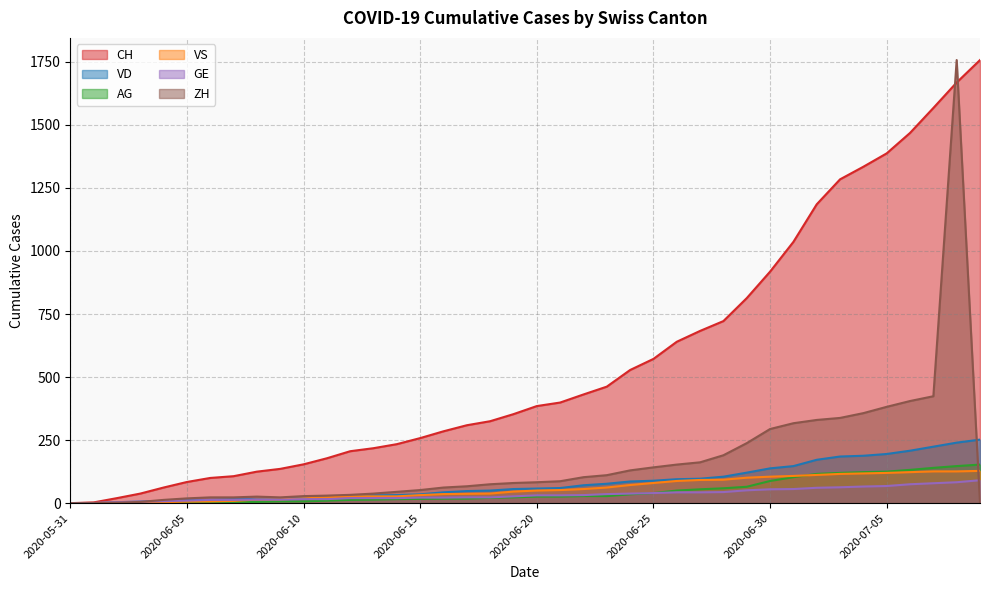

Reading left to right, extract all data points from this chart.

CH: 0	3	20	38	62	84	100	107	125	136	154	178	206	218	234	258	285	309	325	353	385	399	431	462	528	572	640	683	722	813	918	1036	1185	1284	1334	1387	1468	1567	1668	1757
ZH: 0	0	2	5	13	19	23	23	26	23	28	30	33	38	45	52	62	67	75	80	83	87	103	111	130	142	153	162	190	238	294	317	330	338	357	382	405	424	1757	0
VD: 0	0	4	6	9	11	13	15	16	19	20	24	31	31	32	35	43	48	50	56	58	60	71	77	86	89	95	97	105	121	138	147	172	185	188	195	208	224	240	252
VS: 0	1	2	2	4	6	7	9	14	15	19	23	27	27	27	32	36	37	38	46	50	52	56	62	72	80	88	92	93	101	105	108	112	116	118	120	123	126	126	128
GE: 0	1	4	6	8	10	13	13	14	14	16	16	20	20	20	22	22	23	23	27	31	31	32	36	38	40	43	43	44	51	55	56	61	63	66	68	75	79	83	91
AG: 0	0	0	1	3	3	5	5	5	7	7	10	13	14	16	17	18	18	21	23	26	26	28	28	35	40	50	55	59	65	88	103	116	120	123	125	132	140	147	153